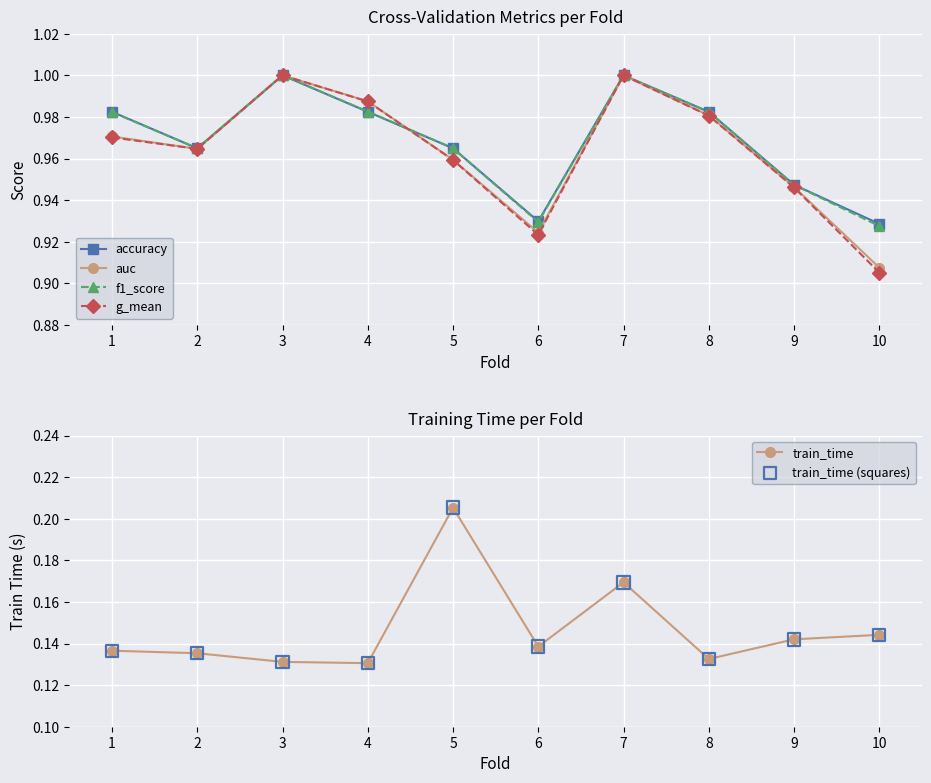

Which series has the largest Y range (max minus min)?

g_mean